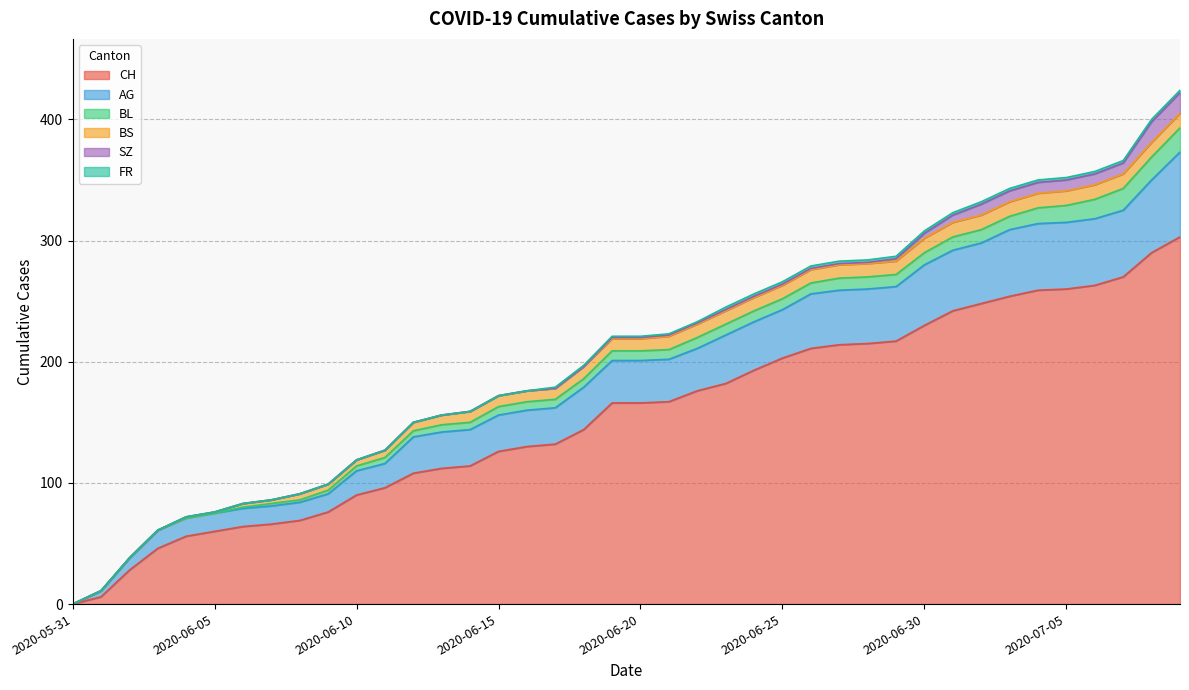

Is the value of CH at 2020-06-24 greater than the value of SZ at 2020-07-05?

Yes